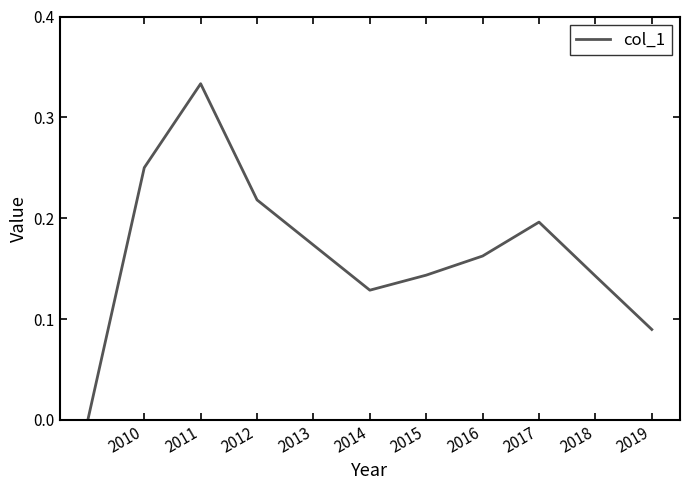

Does the chart display data point markers on the line(s)?

No